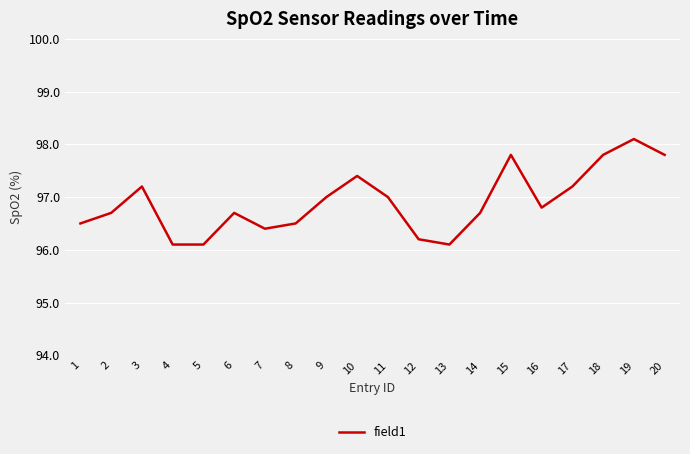

How many lines are shown in the chart?

1